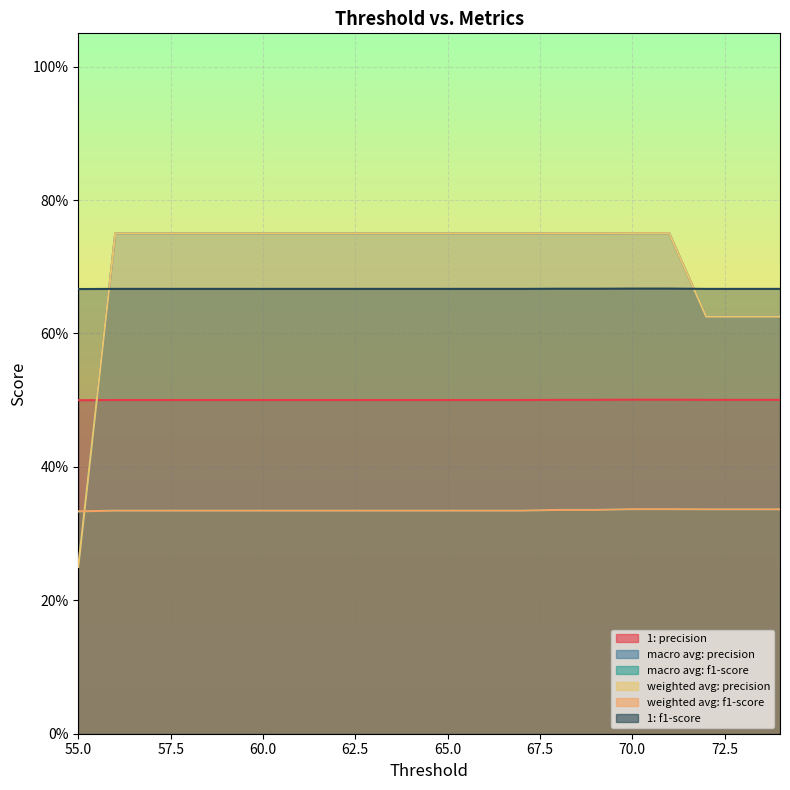

Reading left to right, extract all data points from this chart.

1: precision: 55=0.5	56=0.5	57=0.5	58=0.5	59=0.5	60=0.5	61=0.5	62=0.5	63=0.5	64=0.5	65=0.5	66=0.5	67=0.5	68=0.5	69=0.5	70=0.5	71=0.5	72=0.5	73=0.5	74=0.5
macro avg: precision: 55=0.2	56=0.8	57=0.8	58=0.8	59=0.8	60=0.8	61=0.8	62=0.8	63=0.8	64=0.8	65=0.8	66=0.8	67=0.8	68=0.8	69=0.8	70=0.8	71=0.8	72=0.6	73=0.6	74=0.6
macro avg: f1-score: 55=0.3	56=0.3	57=0.3	58=0.3	59=0.3	60=0.3	61=0.3	62=0.3	63=0.3	64=0.3	65=0.3	66=0.3	67=0.3	68=0.3	69=0.3	70=0.3	71=0.3	72=0.3	73=0.3	74=0.3
weighted avg: precision: 55=0.2	56=0.8	57=0.8	58=0.8	59=0.8	60=0.8	61=0.8	62=0.8	63=0.8	64=0.8	65=0.8	66=0.8	67=0.8	68=0.8	69=0.8	70=0.8	71=0.8	72=0.6	73=0.6	74=0.6
weighted avg: f1-score: 55=0.3	56=0.3	57=0.3	58=0.3	59=0.3	60=0.3	61=0.3	62=0.3	63=0.3	64=0.3	65=0.3	66=0.3	67=0.3	68=0.3	69=0.3	70=0.3	71=0.3	72=0.3	73=0.3	74=0.3
1: f1-score: 55=0.7	56=0.7	57=0.7	58=0.7	59=0.7	60=0.7	61=0.7	62=0.7	63=0.7	64=0.7	65=0.7	66=0.7	67=0.7	68=0.7	69=0.7	70=0.7	71=0.7	72=0.7	73=0.7	74=0.7